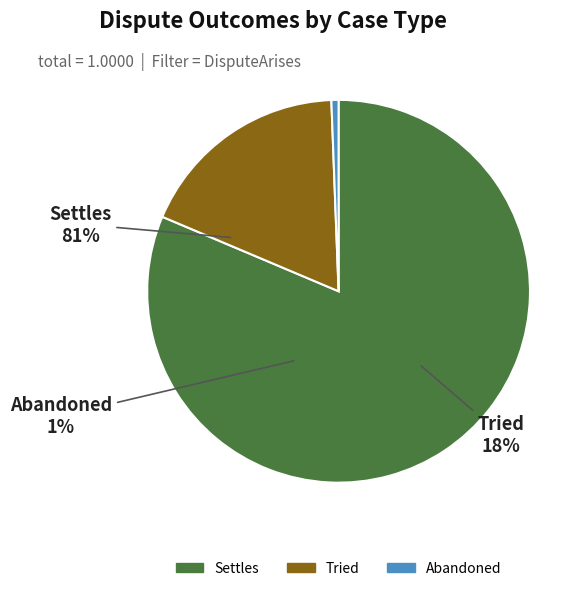

How many segments does this pie chart have?

3